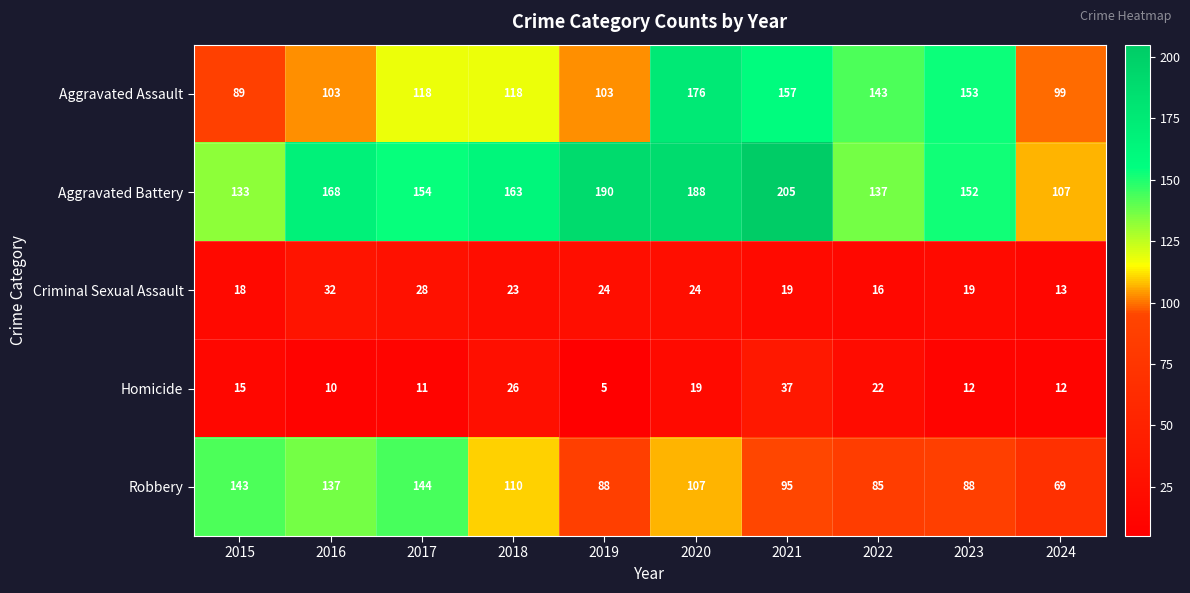

At which category is the sum across all series the highest?

2020